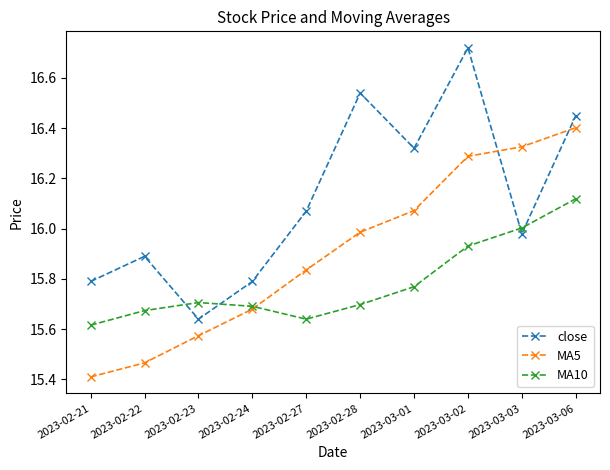

What is the label of the 5th point from the left?

2023-02-27